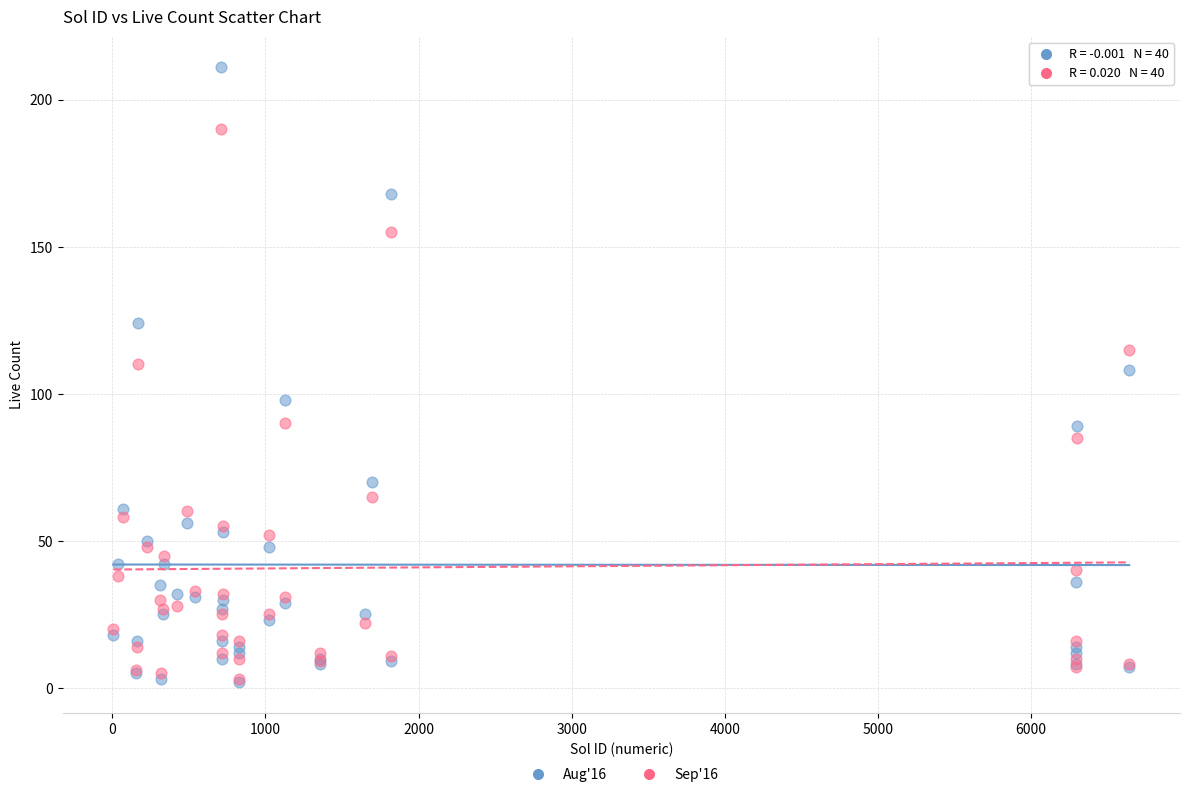

Which series has the largest Y range (max minus min)?

Aug'16